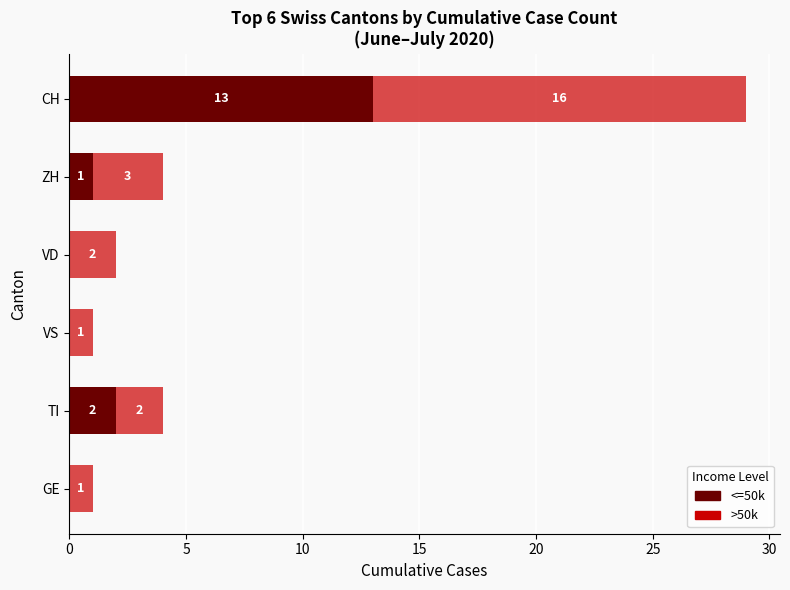

Which category has the highest value in the <=50k series?

CH